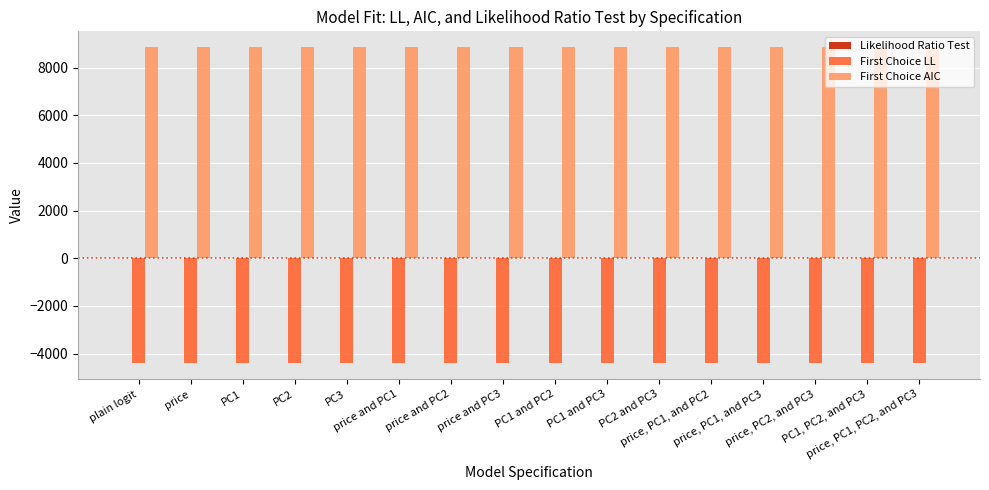

Which series has the largest total across all categories?

First Choice AIC